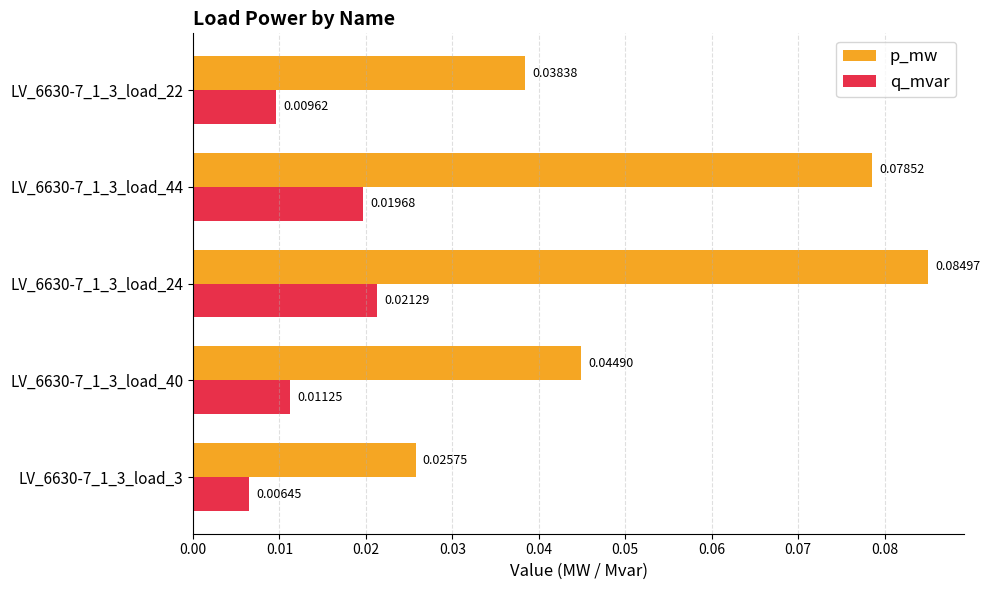

Rank the series by their average value, from lowest to highest.

q_mvar, p_mw